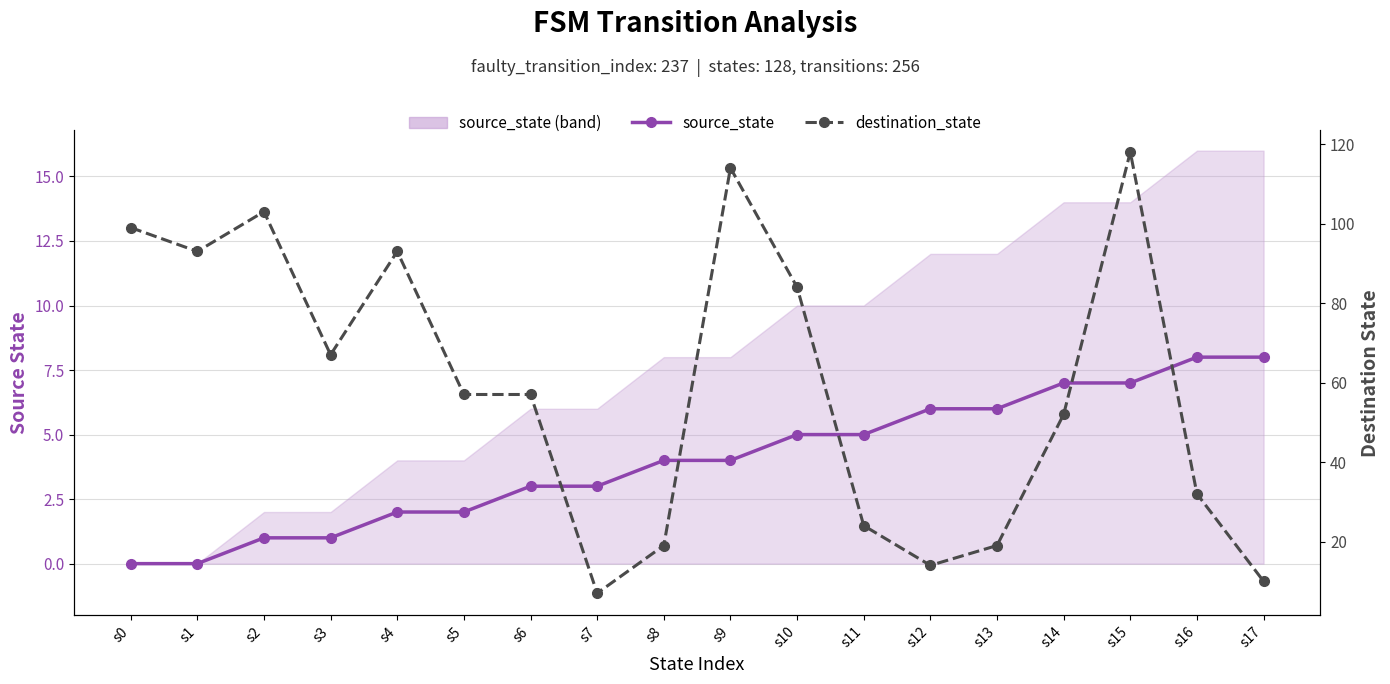

Reading left to right, list all the values displayed in this chart.

source_state: s0=0	s1=0	s2=1	s3=1	s4=2	s5=2	s6=3	s7=3	s8=4	s9=4	s10=5	s11=5	s12=6	s13=6	s14=7	s15=7	s16=8	s17=8
destination_state: s0=99	s1=93	s2=103	s3=67	s4=93	s5=57	s6=57	s7=7	s8=19	s9=114	s10=84	s11=24	s12=14	s13=19	s14=52	s15=118	s16=32	s17=10